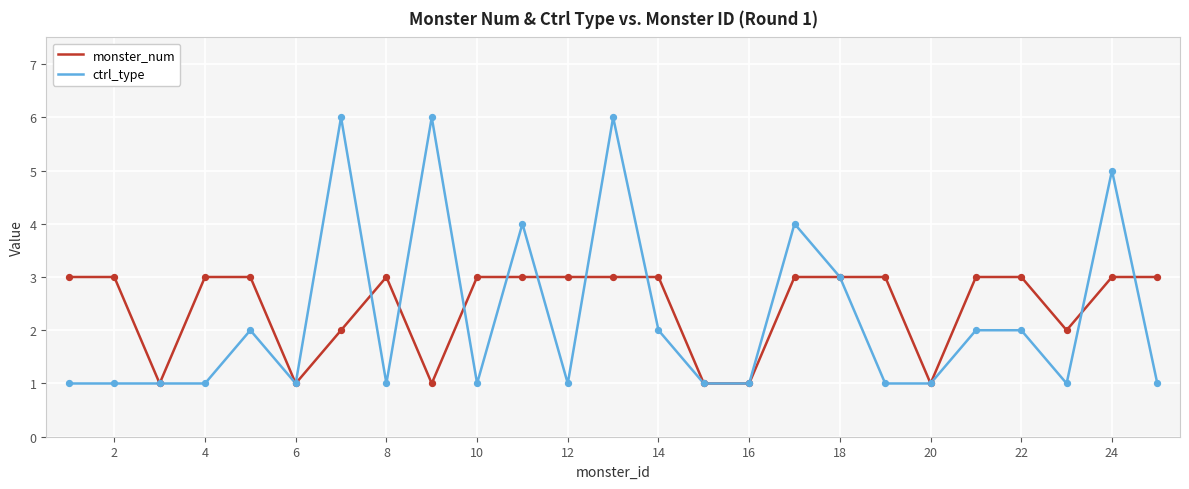

Rank the series by their maximum value, from highest to lowest.

ctrl_type, monster_num